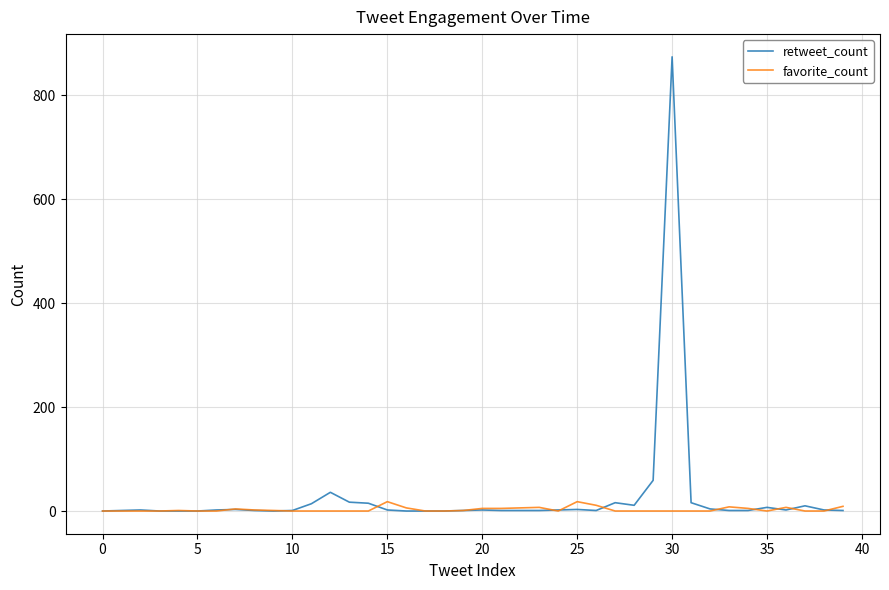

Which series has the widest spread of values?

retweet_count